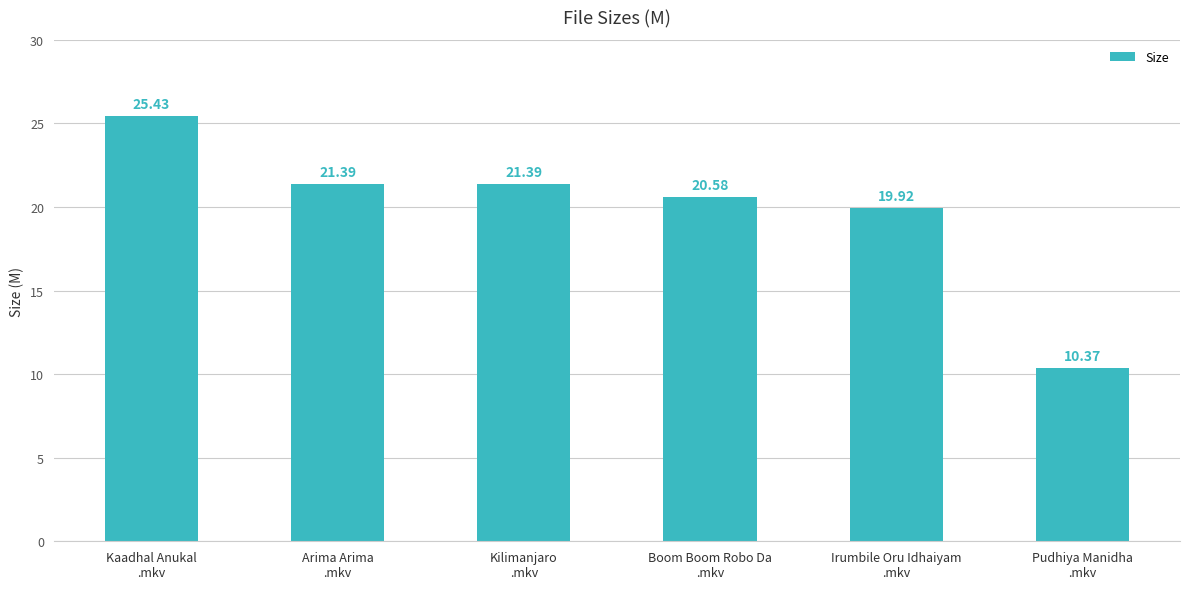

What is the average value?

19.8